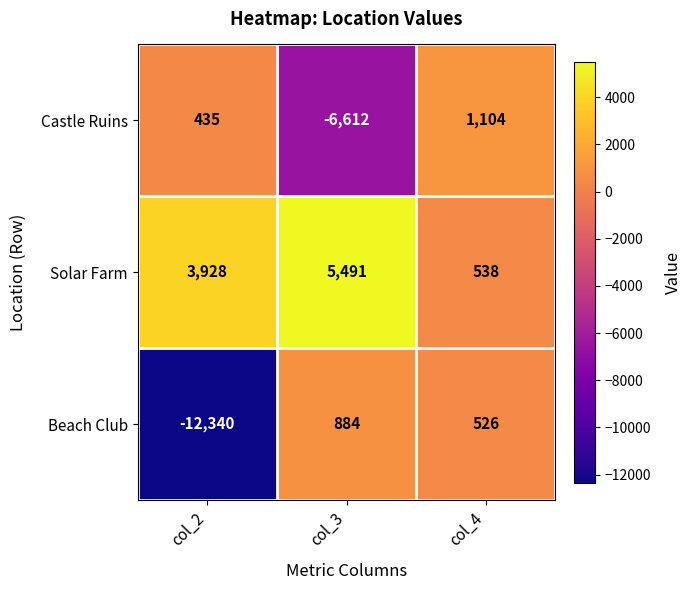

Which series has the widest spread of values?

Beach Club